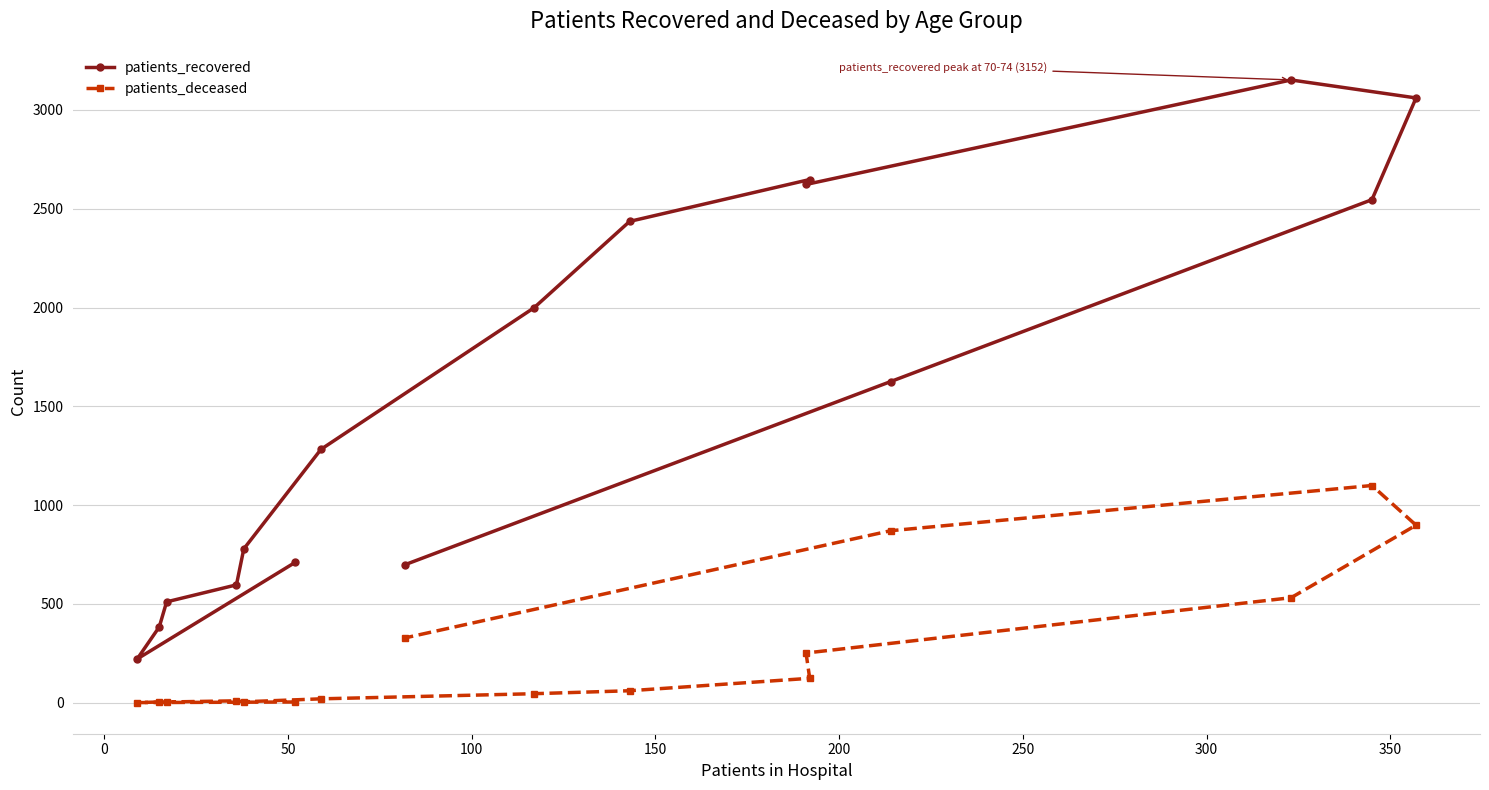

Which series has the largest total across all categories?

patients_recovered